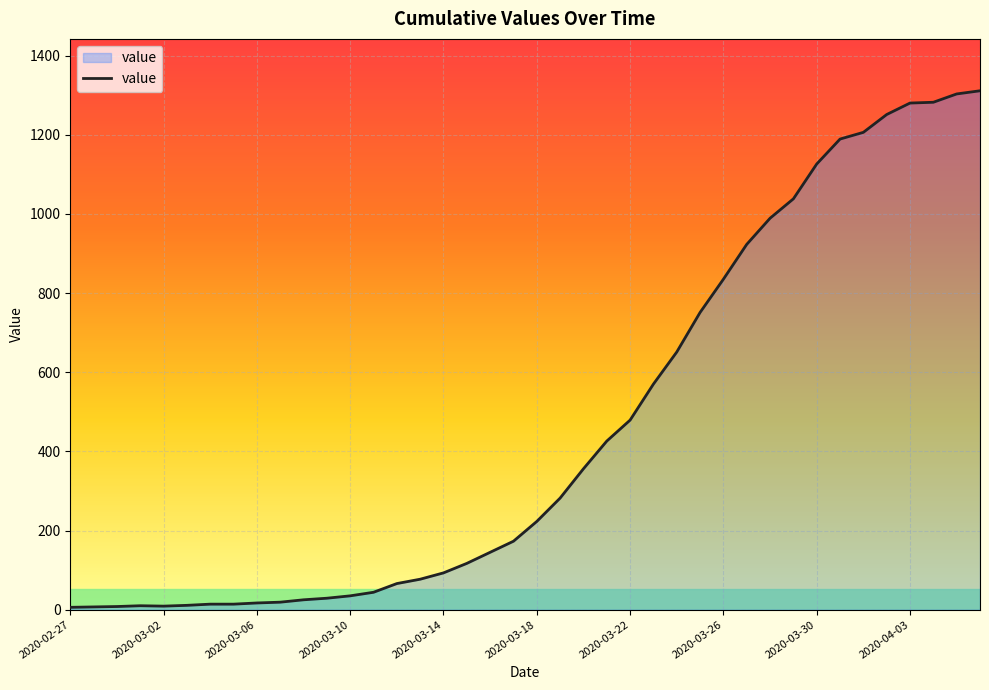

What is the maximum value shown in the chart?

1311